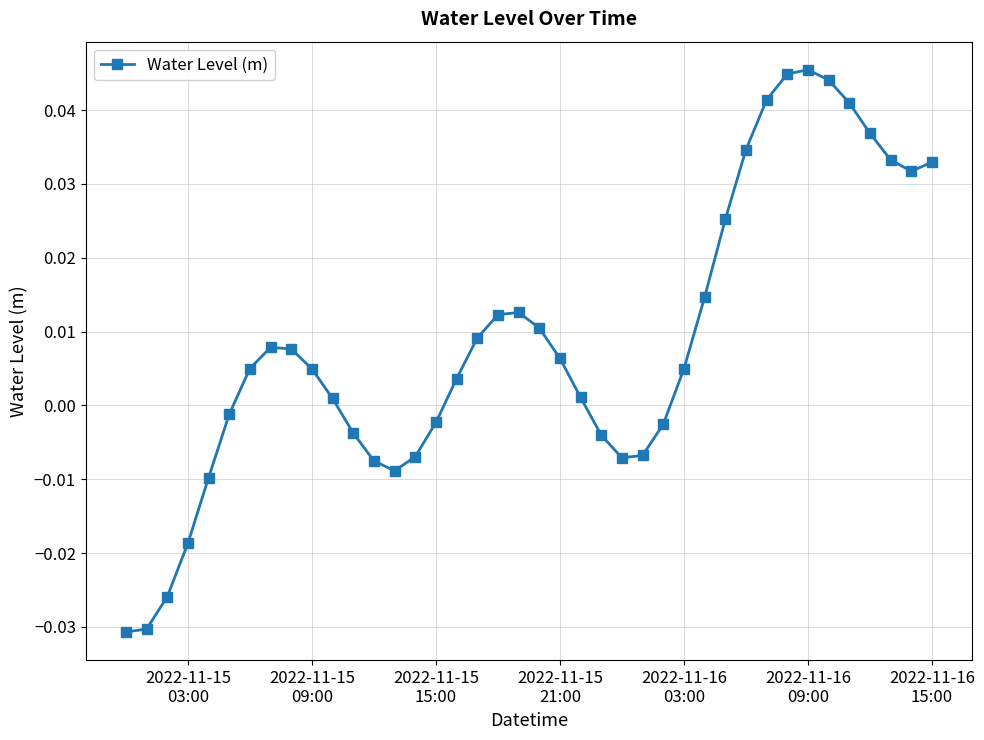

How many lines are shown in the chart?

1